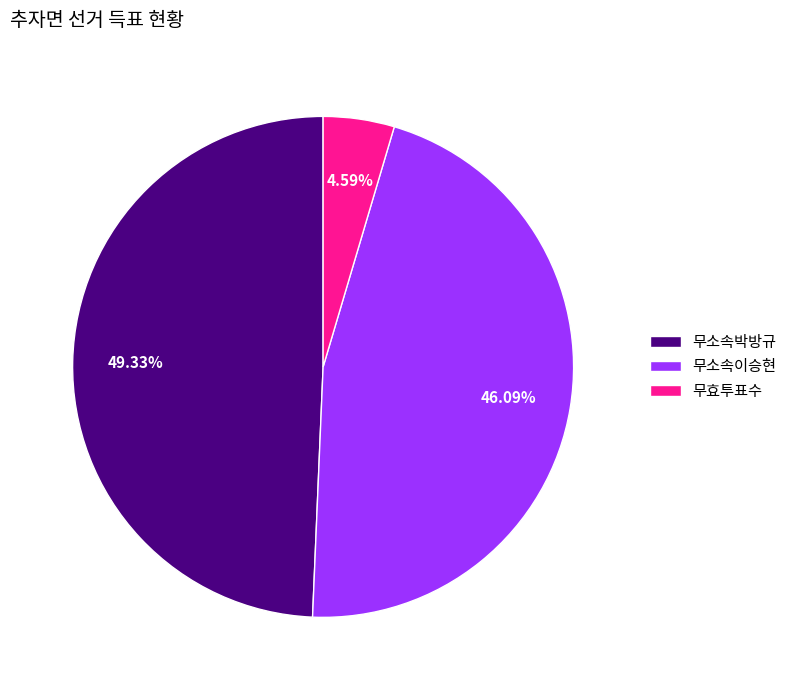

Does 무소속이승현 account for over 50% of the chart?

No